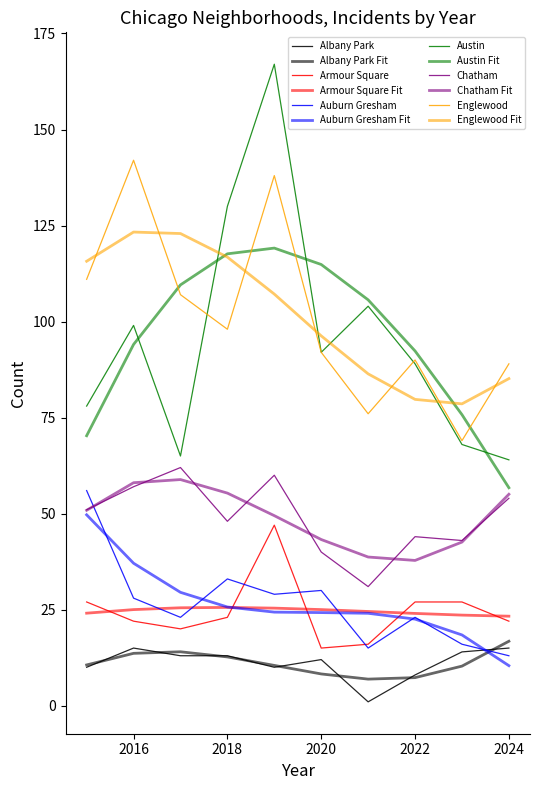

How many interior local valleys does the Auburn Gresham series have?

3